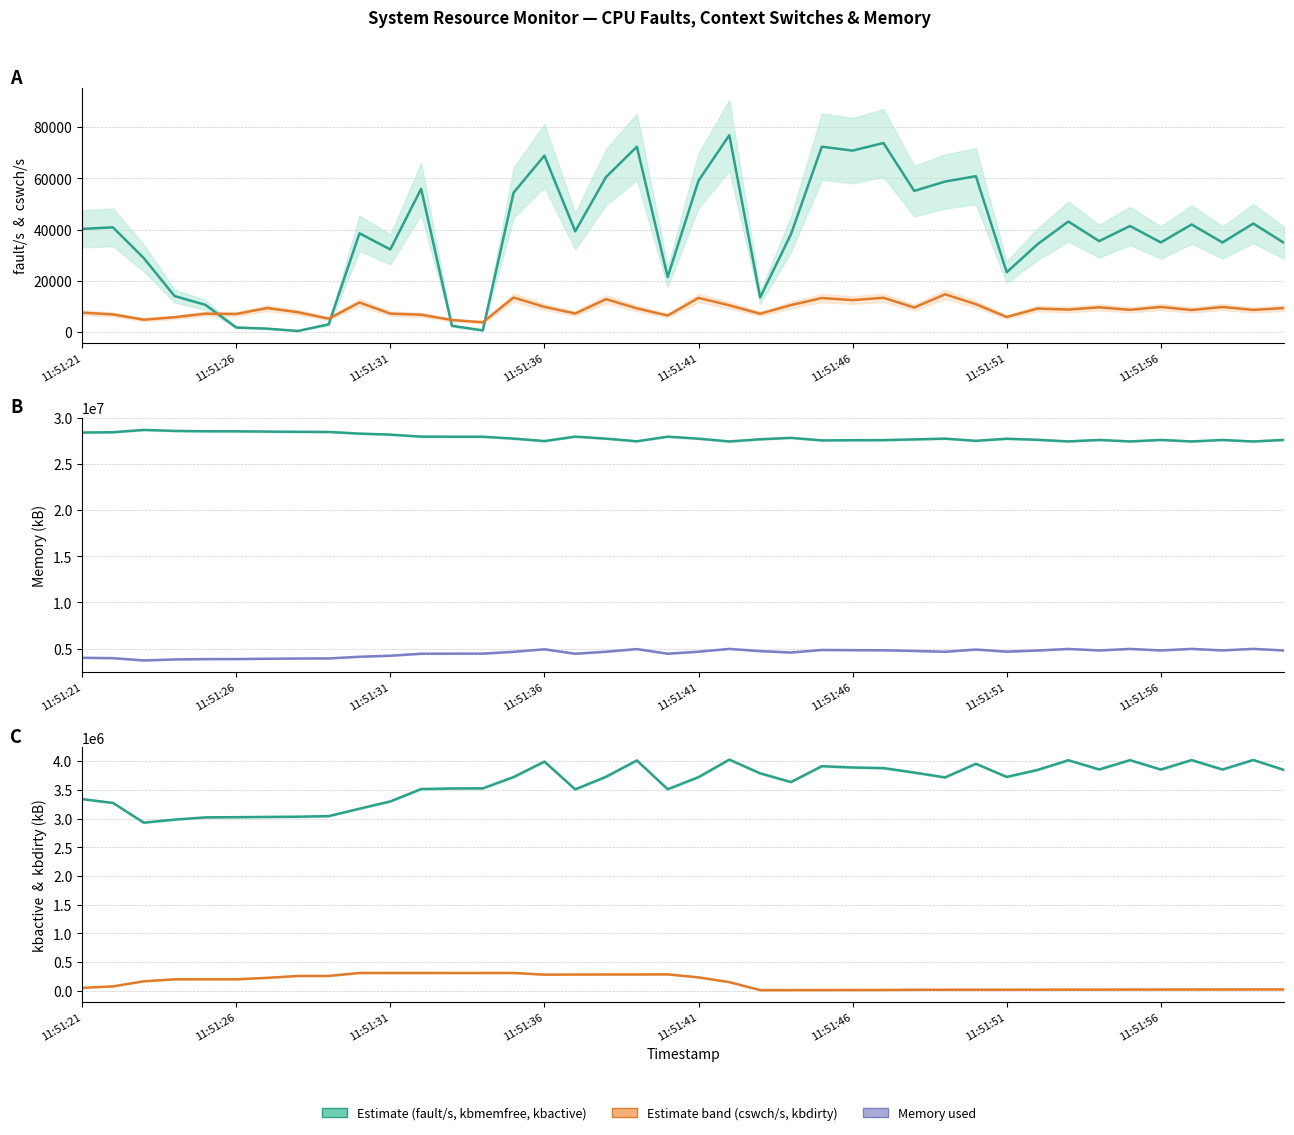

At which category does kbmemused reach its first local peak?

11:51:36